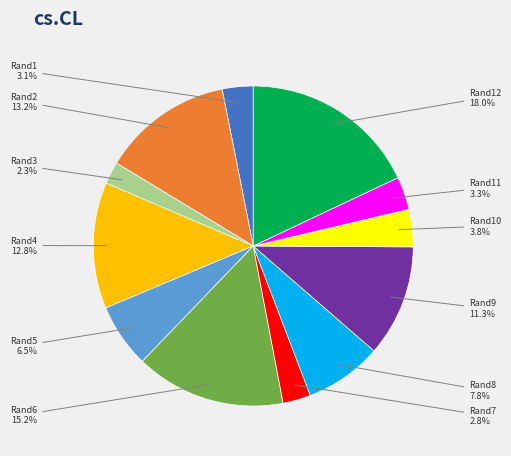

How many segments does this pie chart have?

12